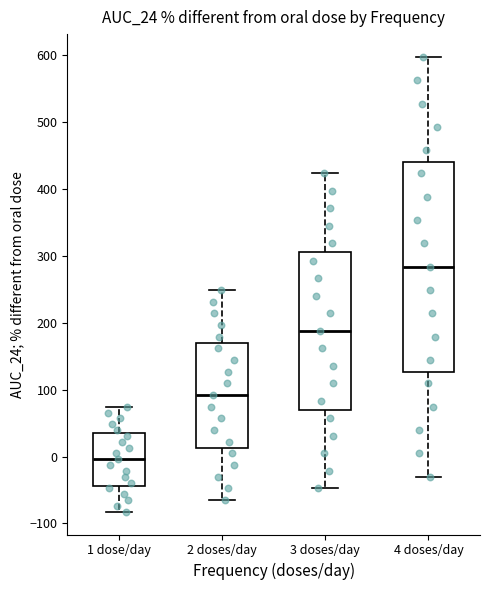

Reading left to right, read every box against the y-axis: the position of its median line, the range the box covers, and the ends of its whiskers. The values are not printed on the chart, so give them approximately, as read against the axis.

1 dose/day: median 0, box -40 to 40, whiskers -80 to 70
2 doses/day: median 90, box 10 to 170, whiskers -70 to 250
3 doses/day: median 190, box 70 to 310, whiskers -50 to 420
4 doses/day: median 280, box 130 to 440, whiskers -30 to 600